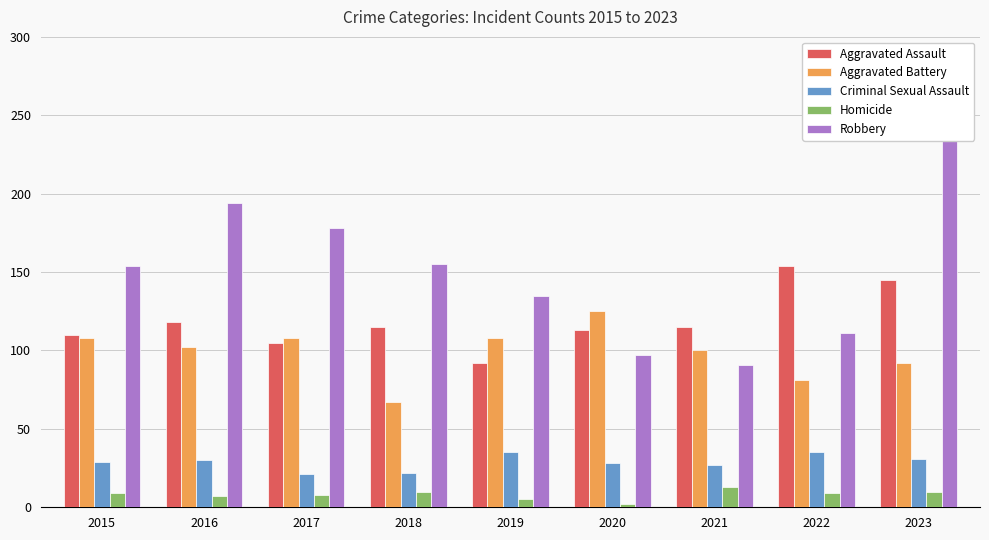

Does the chart contain any negative values?

No